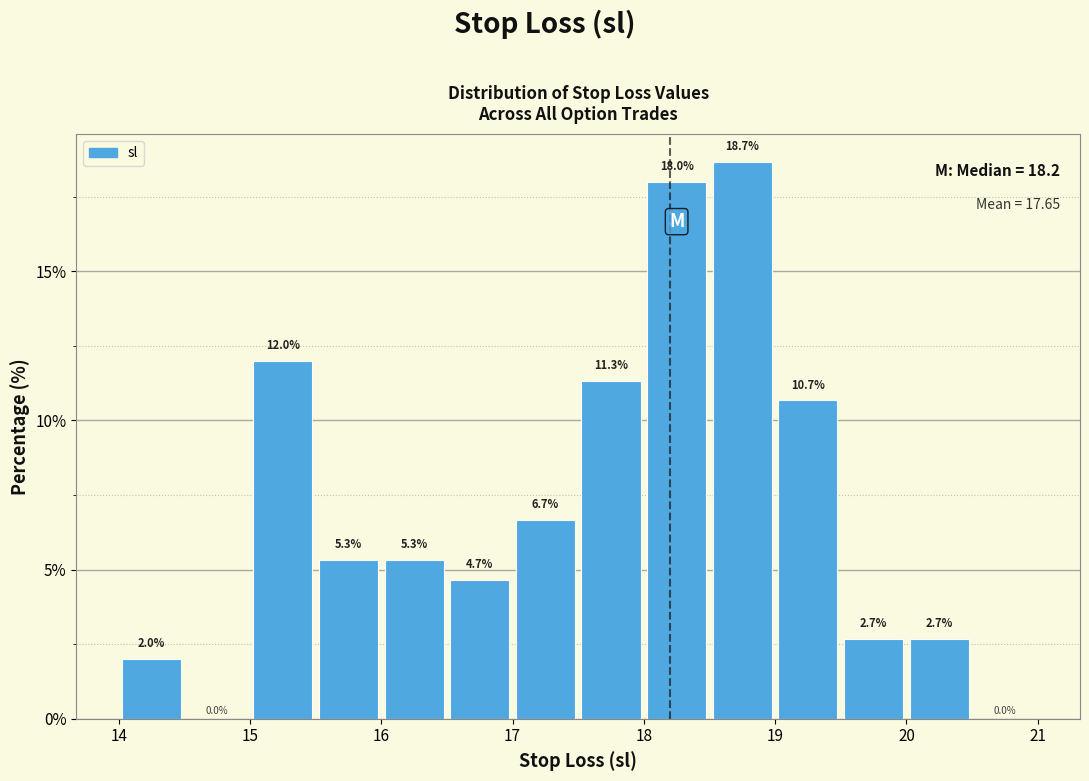

Which range on the x-axis has the tallest bar?

18.5 to 19.0